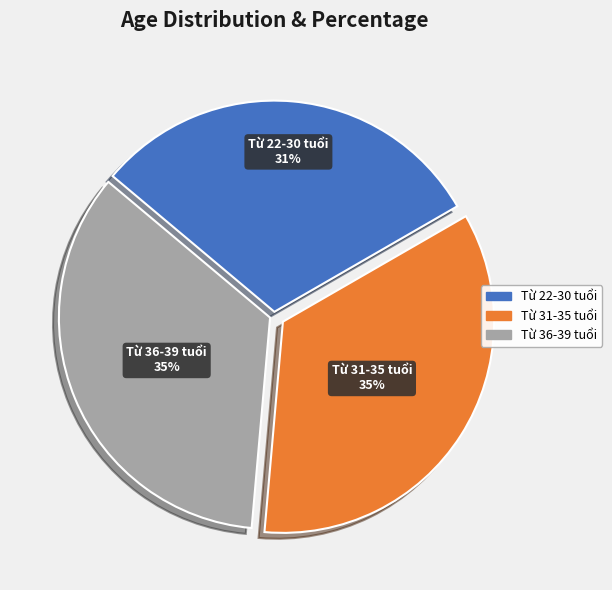

Does any single category account for the majority?

No